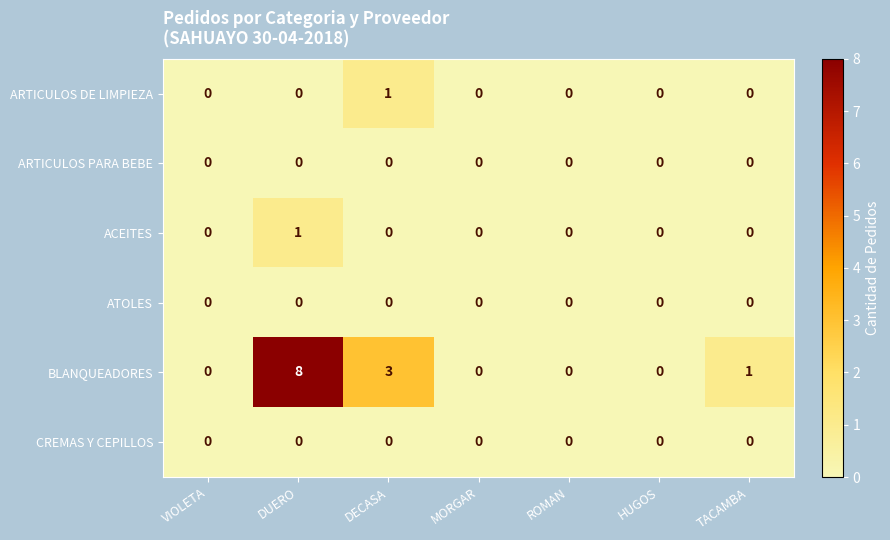

Which series has the largest total across all categories?

BLANQUEADORES